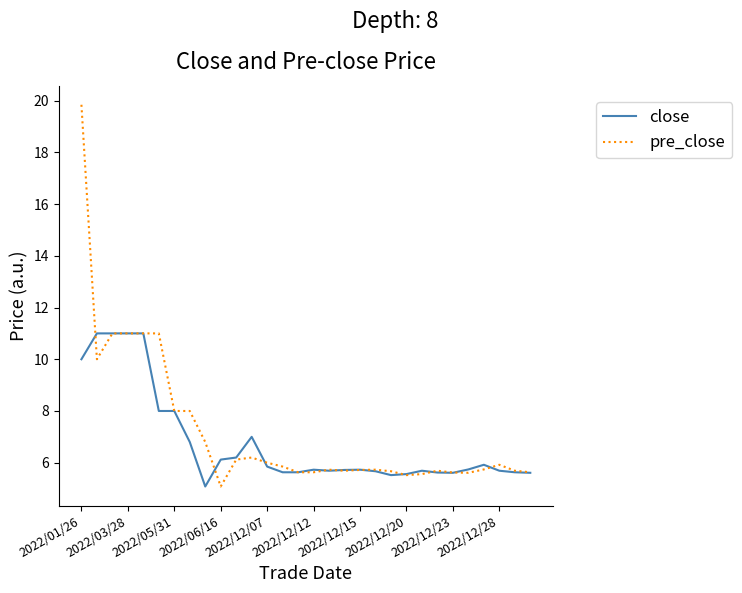

What is the maximum value for close?

11.0